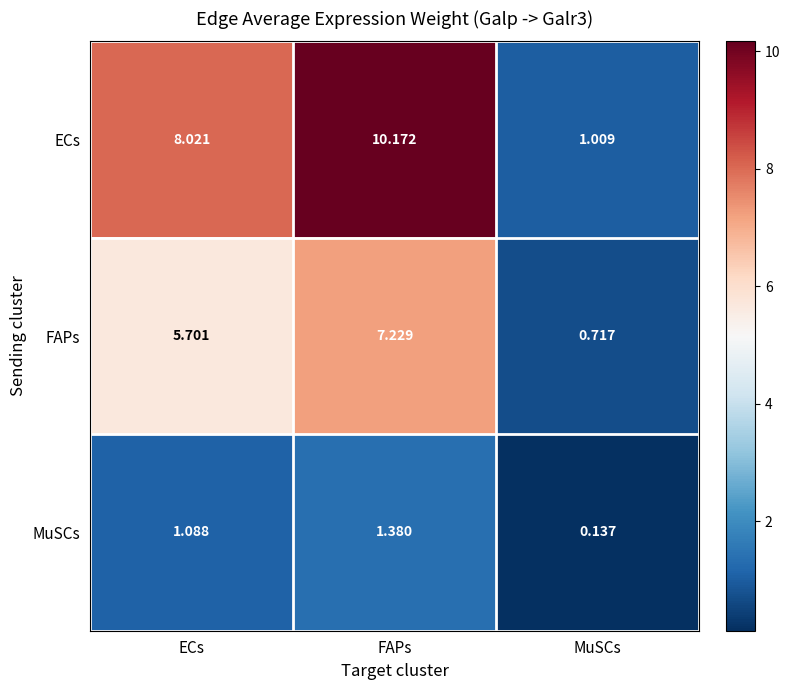

List the series in order of their overall mean, lowest first.

MuSCs, FAPs, ECs